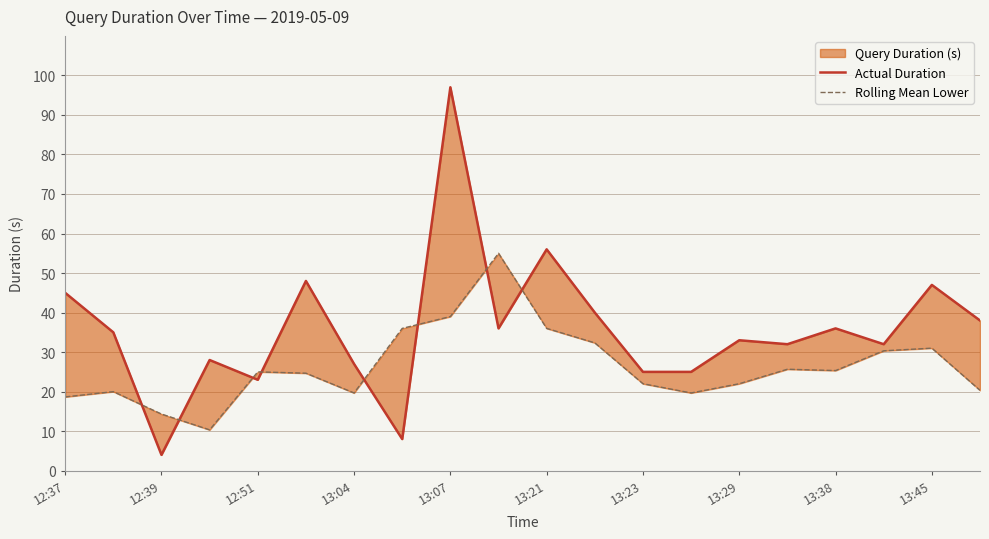

What is the value of the Rolling Mean Lower point at the 18th from the left?

30.3